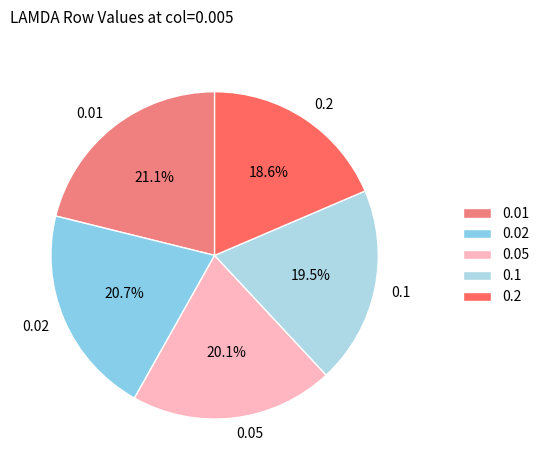

How many slices are in this pie chart?

5